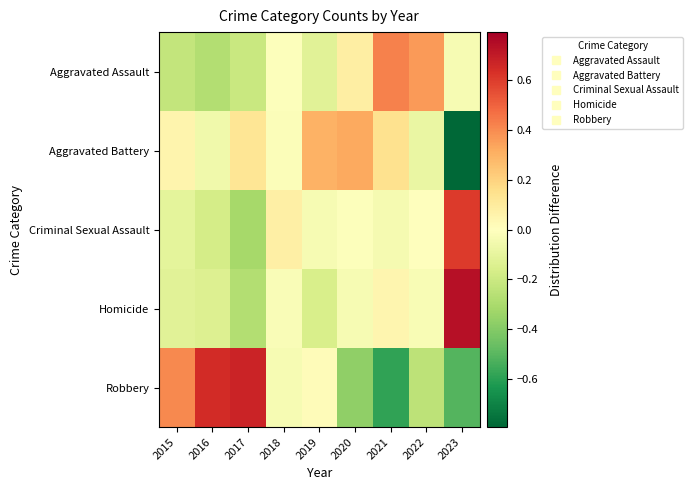

Which series has the largest total across all categories?

Robbery